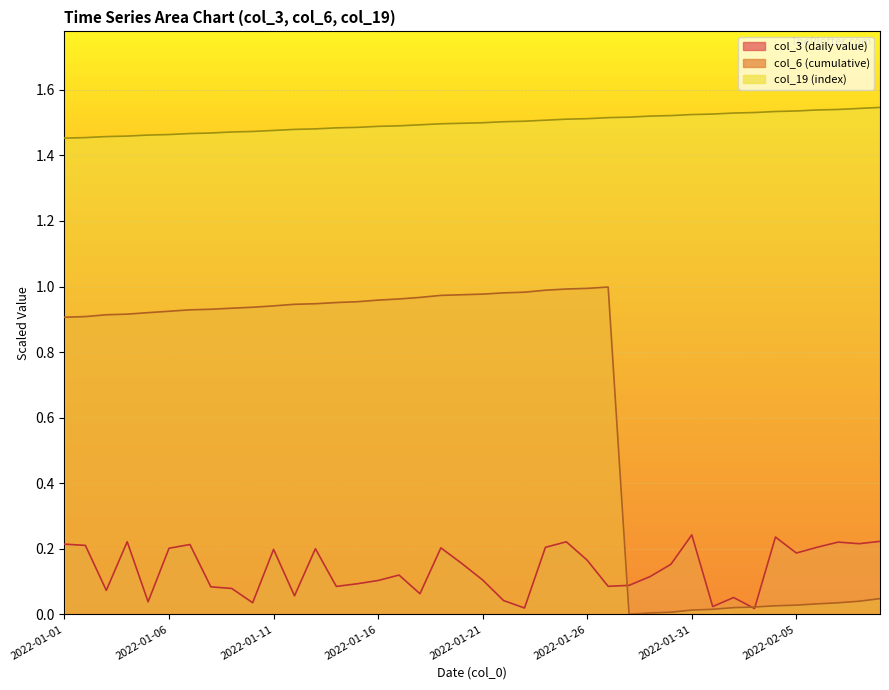

What is the sum of all col_19 values?

60.0